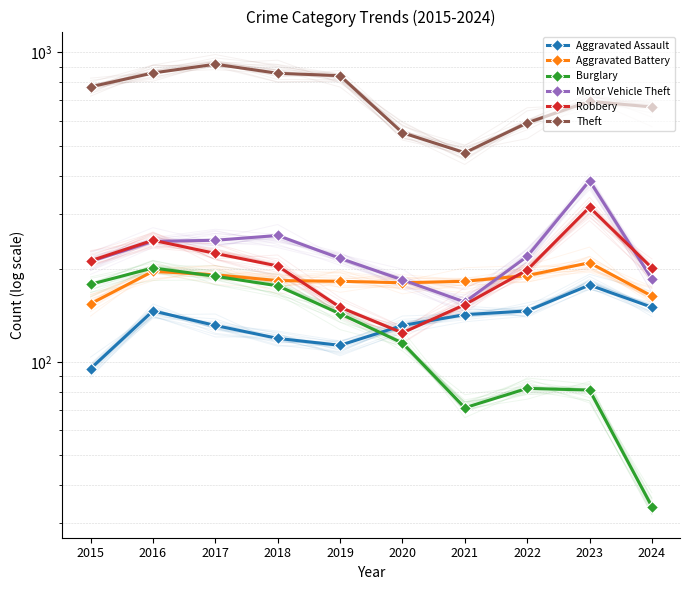

The value of Aggravated Battery at 2015 is 154. True or false?

True